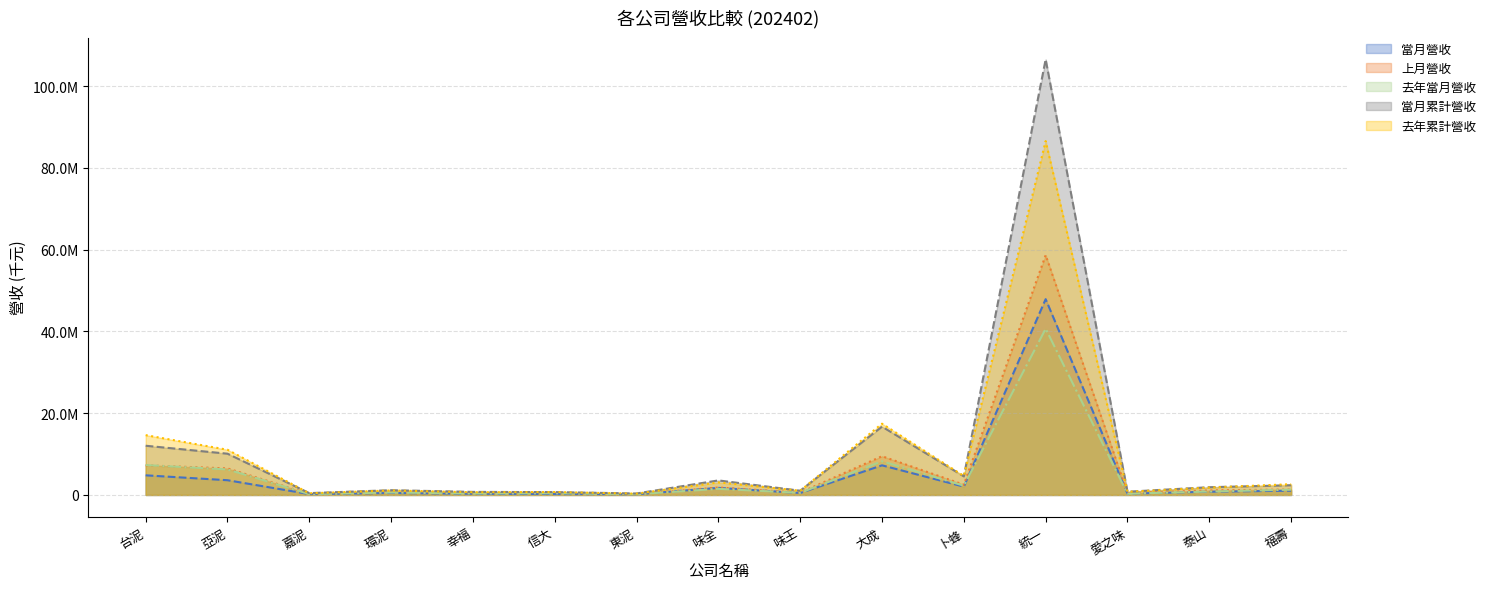

True or false: 當月營收 and 去年當月營收 cross at least once.

True